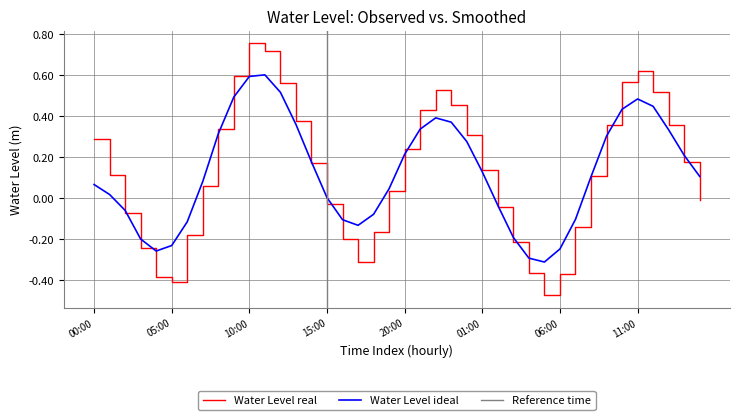

Is this an area chart (filled region under the line)?

No